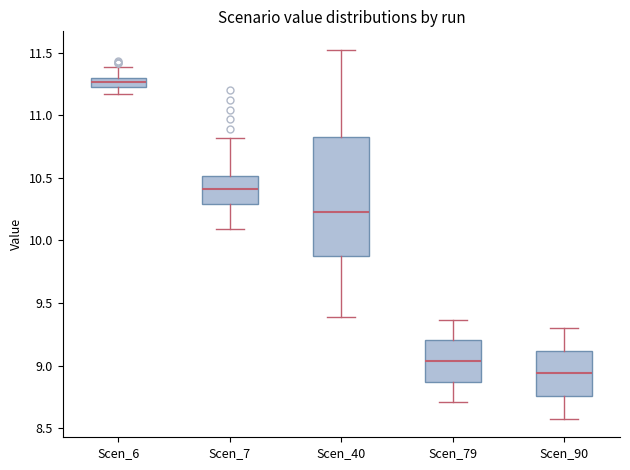

Comparing the boxes themselves (not the whiskers), which one is the tallest?

Scen_40